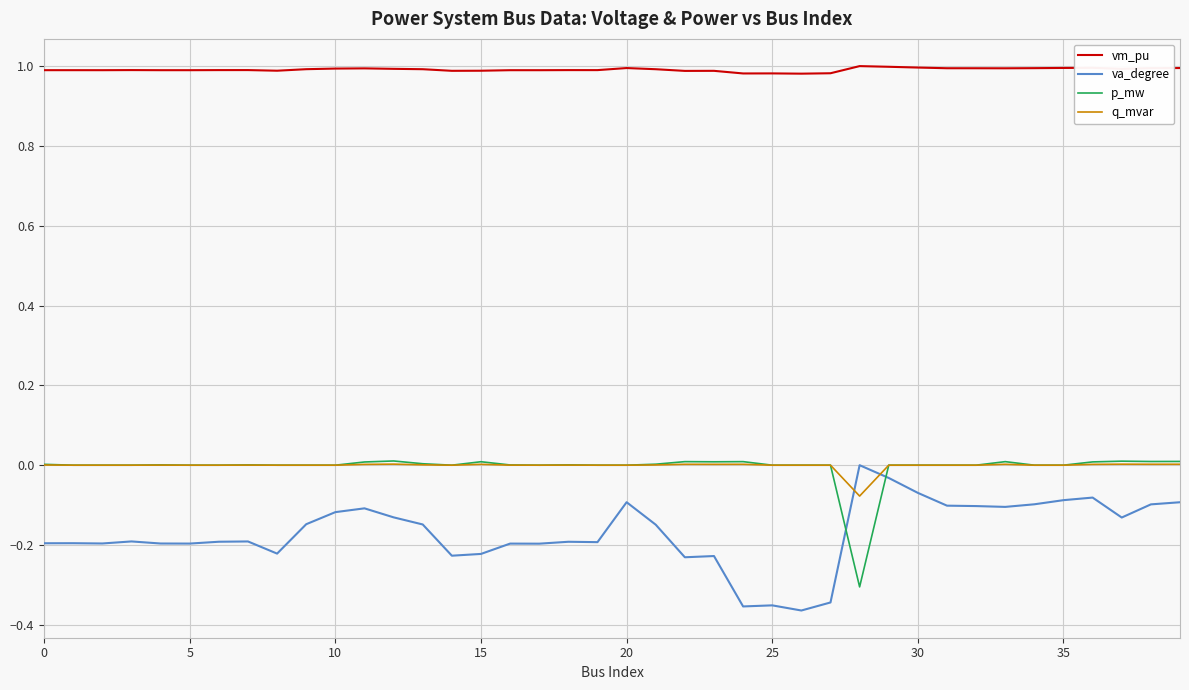

After their last crossing, which series has the higher values: p_mw or va_degree?

p_mw